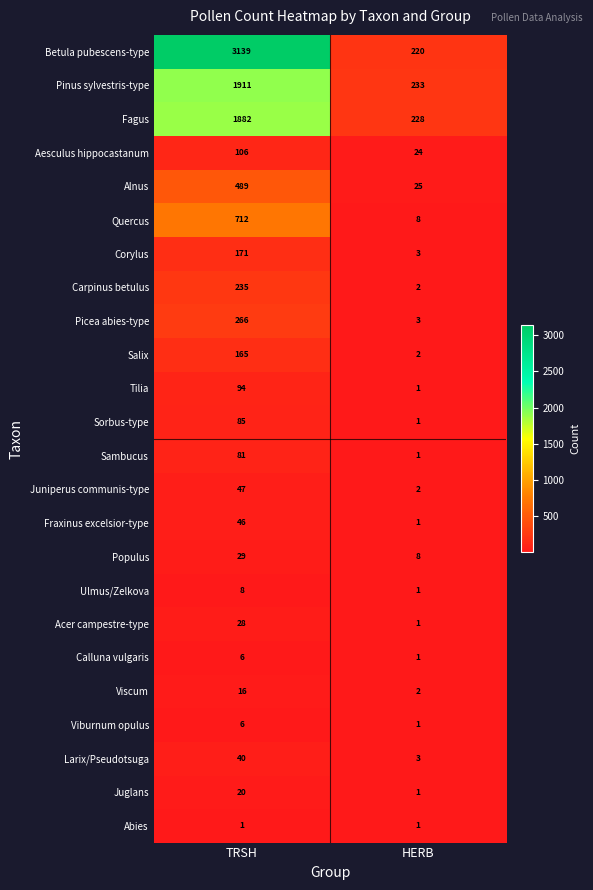

What is the total value across all series at HERB?

773